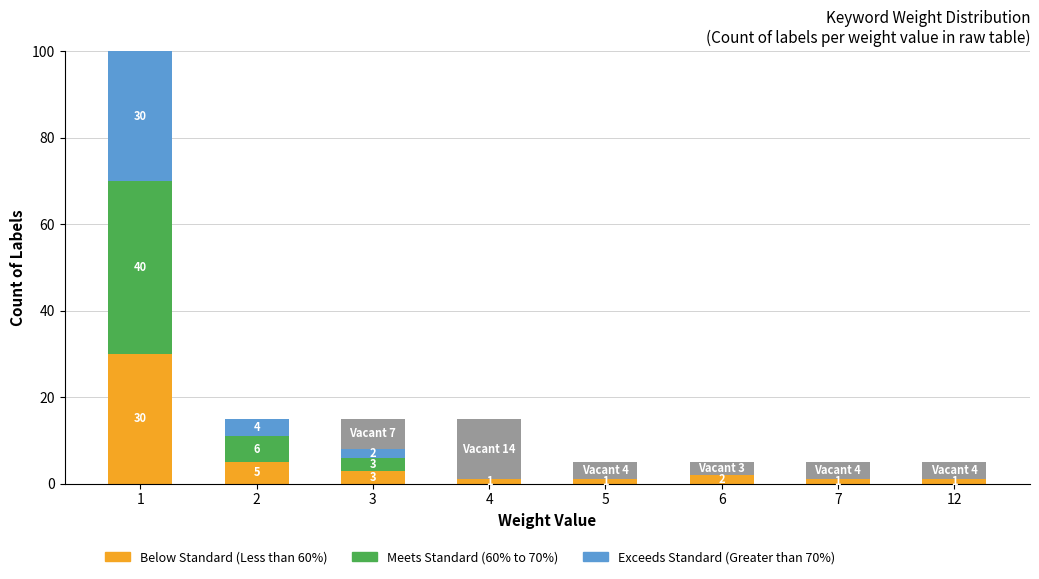

Does the chart contain stacked bars?

Yes